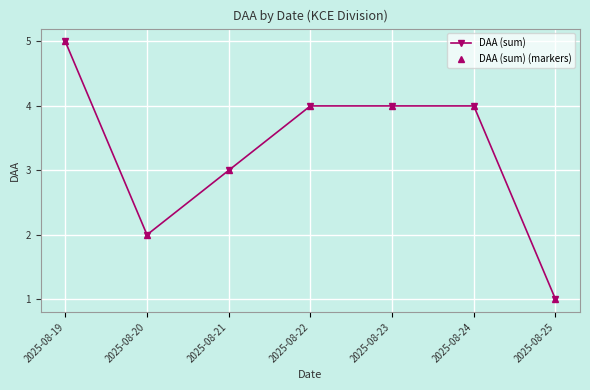

How many lines are shown in the chart?

2